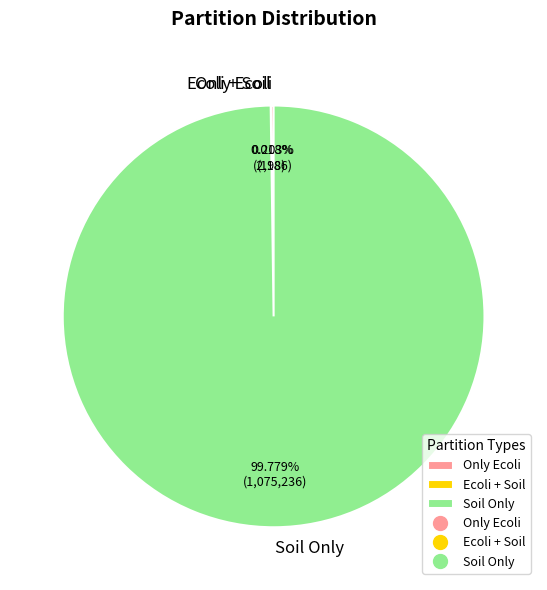

Which slice is the largest?

Soil Only